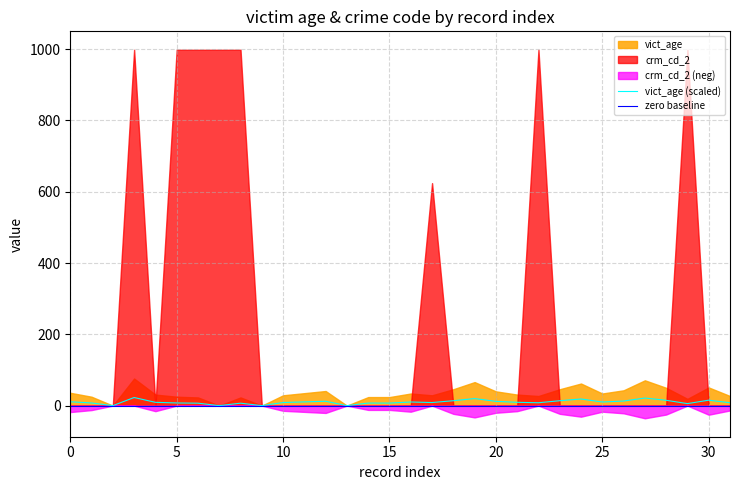

Reading right to left, extract all data points from this chart.

31=8.1	30=15.3	29=5.7	28=15.0	27=21.3	26=12.9	25=10.2	24=18.6	23=13.8	22=8.1	21=9.3	20=12.0	19=19.8	18=13.8	17=8.7	16=10.2	15=7.2	14=7.2	13=0.0	12=12.3	11=10.5	10=8.7	9=0.0	8=6.9	7=0.0	6=6.9	5=7.5	4=9.3	3=22.8	2=0.0	1=7.5	0=10.8